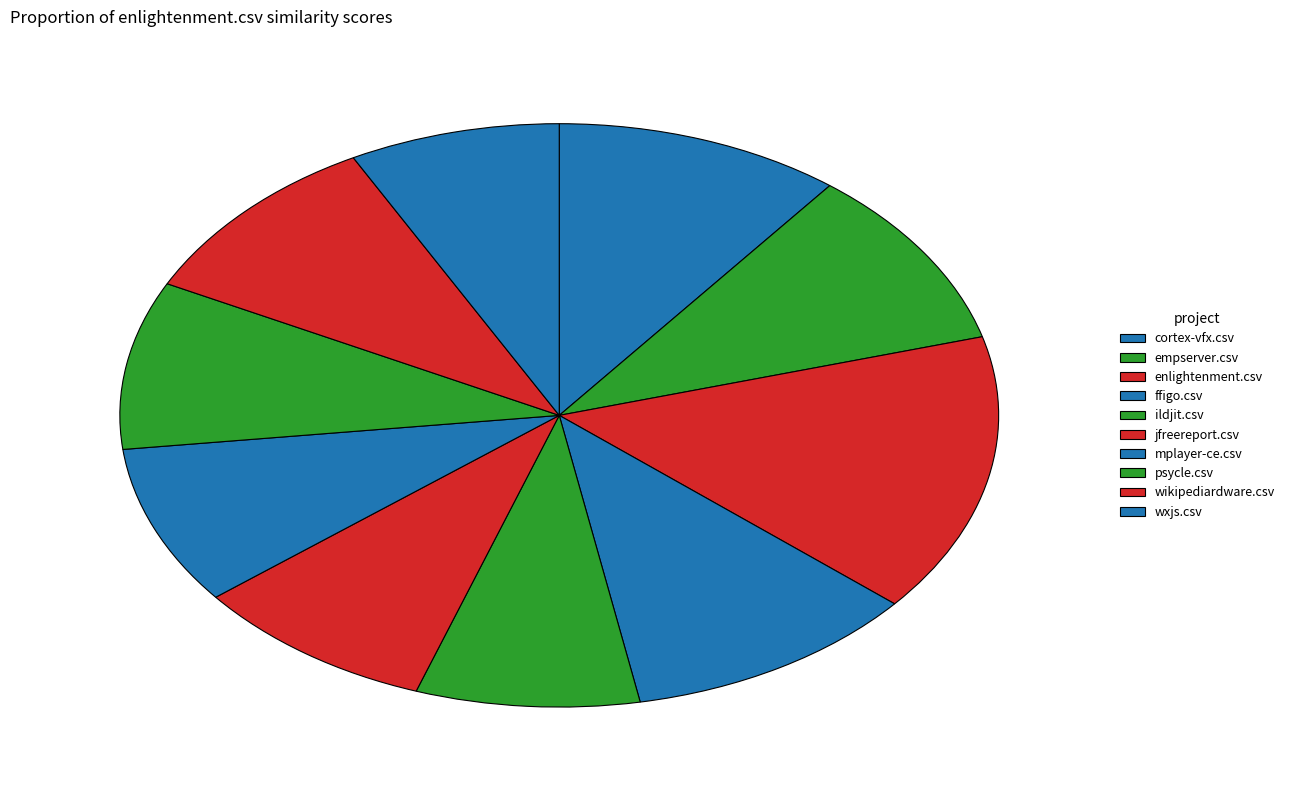

How many segments does this pie chart have?

10